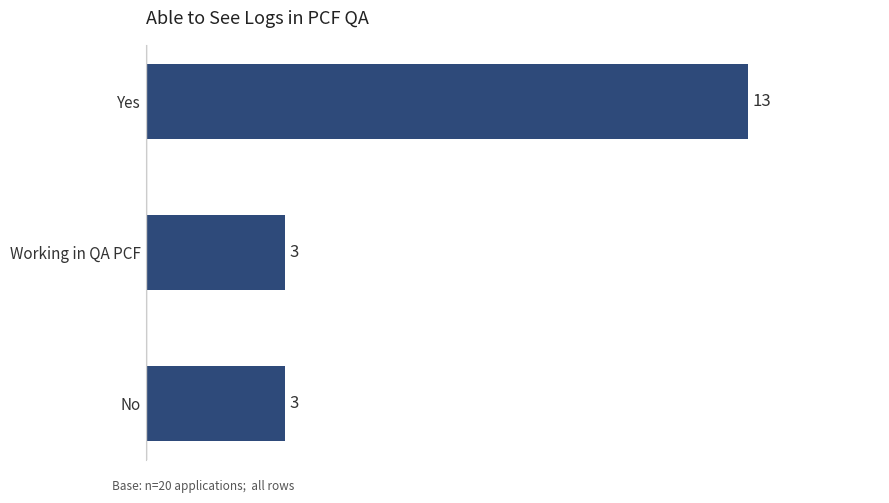

What is the maximum value shown in the chart?

13